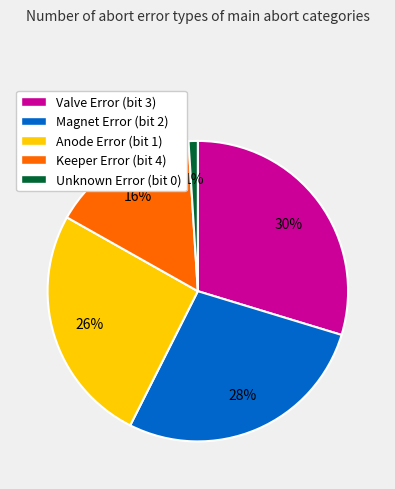

To the nearest percent, what is the difference between the largest and smallest slice percentages?

29%